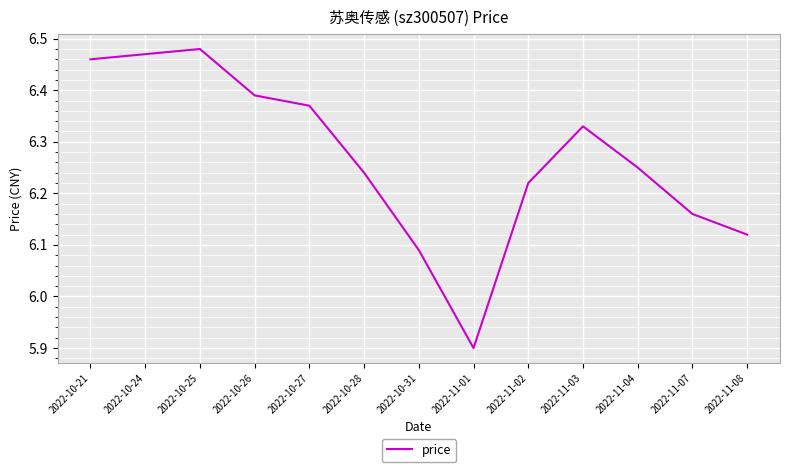

What is the change in value from 2022-10-26 to 2022-11-01?

-0.5